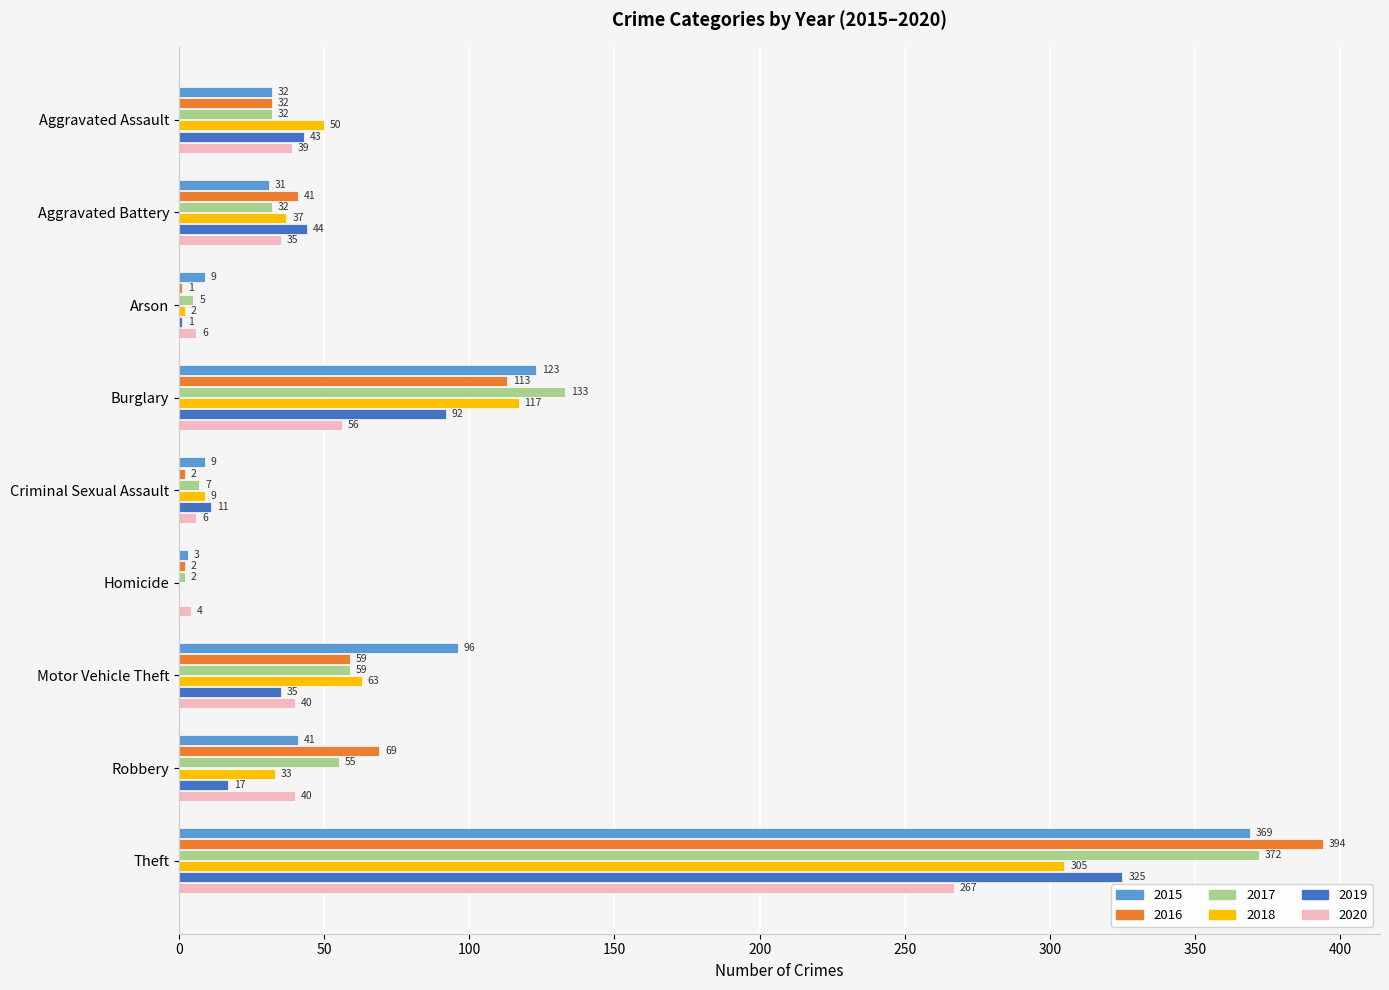

What is the sum of the 2016 values at Aggravated Battery and Homicide?

43